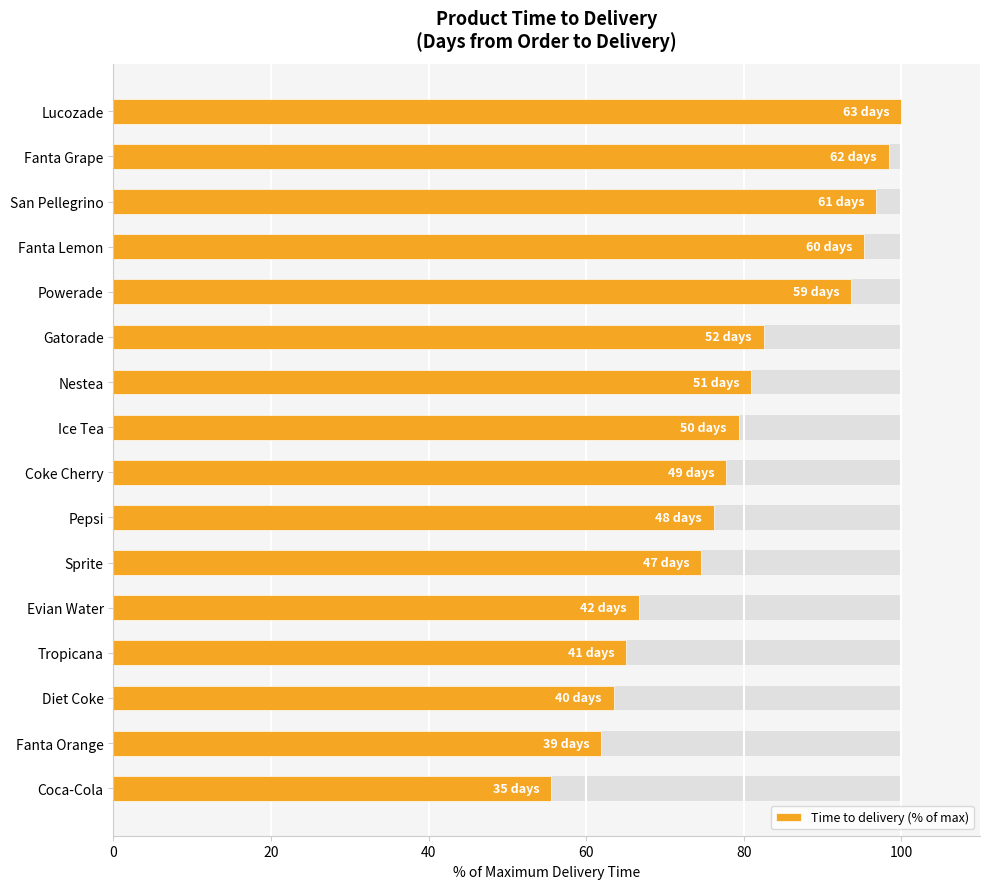

What is the sum of all values?

1268.3